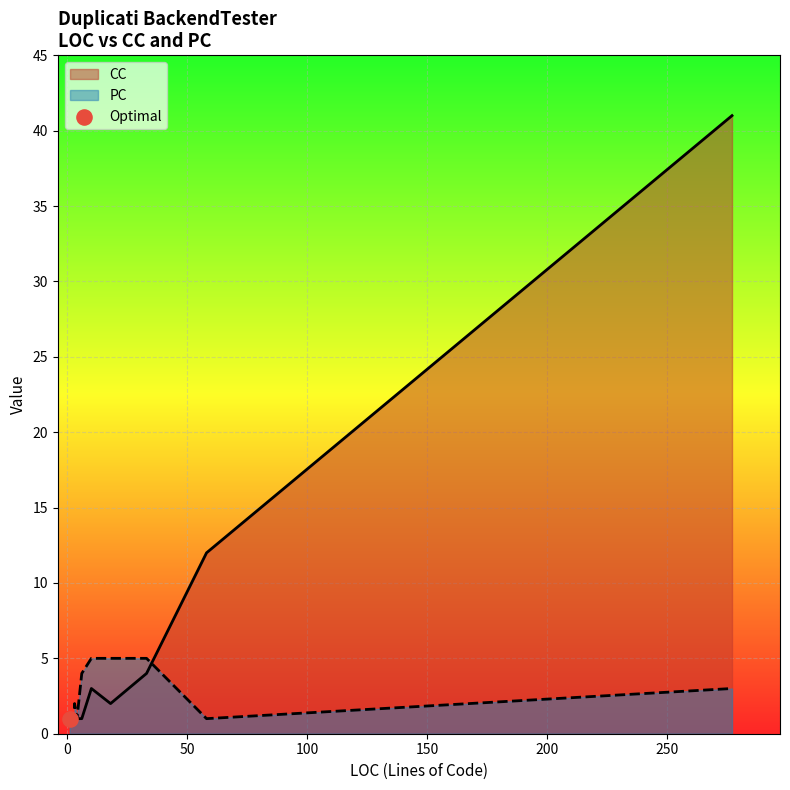

Is the value of CC at 33 greater than the value of PC at 10?

No